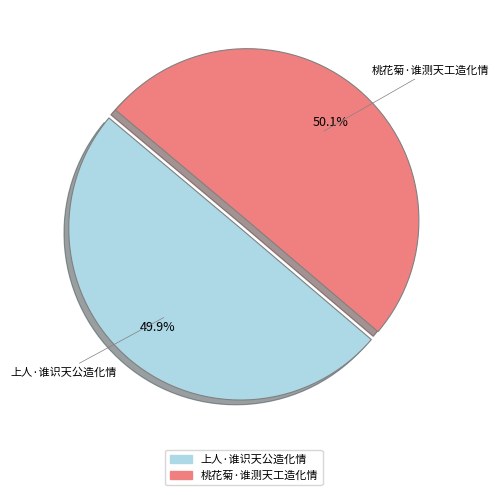

To the nearest percent, what is the combined percentage of 桃花菊·谁测天工造化情 and 上人·谁识天公造化情?

100%